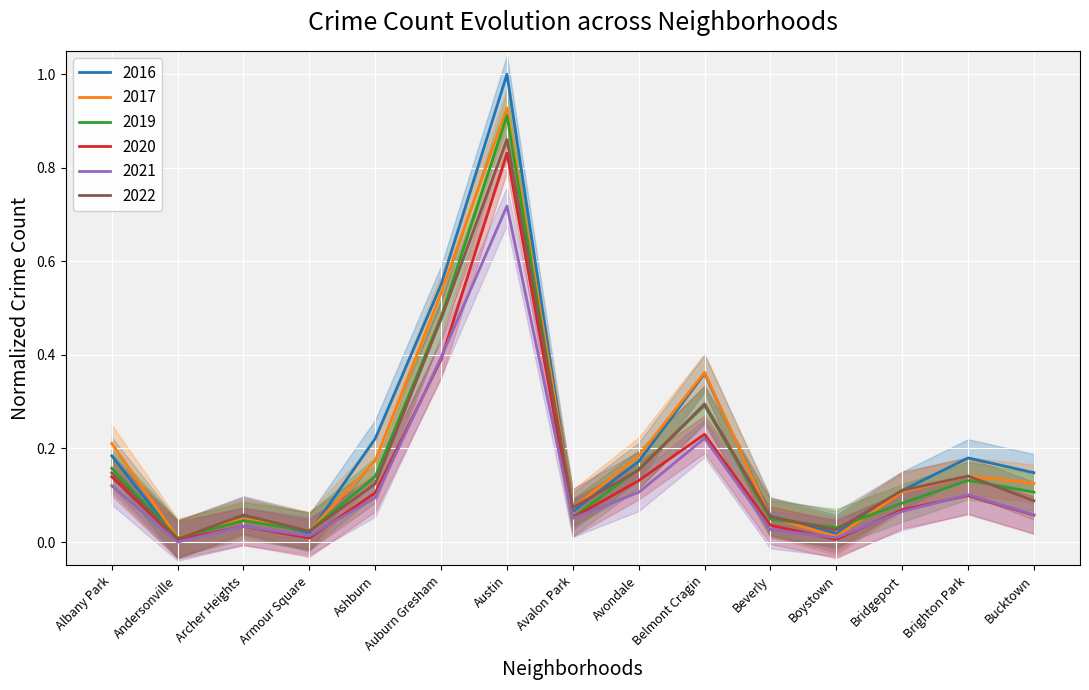

True or false: 2020 and 2019 intersect in this chart.

False